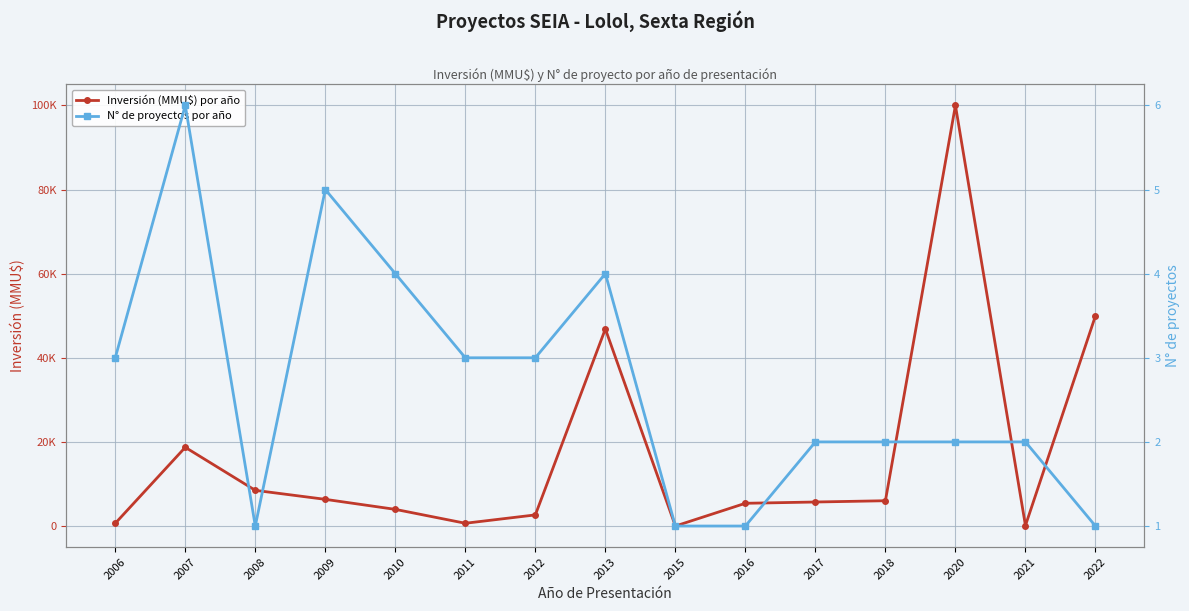

Rank the series at 2011 from lowest to highest value.

N° de proyectos por año, Inversión (MMU$) por año